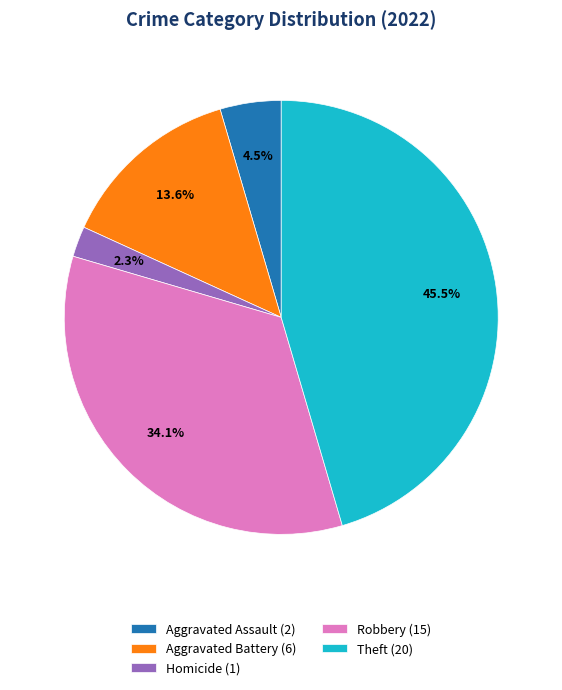

Does Robbery (15) account for over 50% of the chart?

No